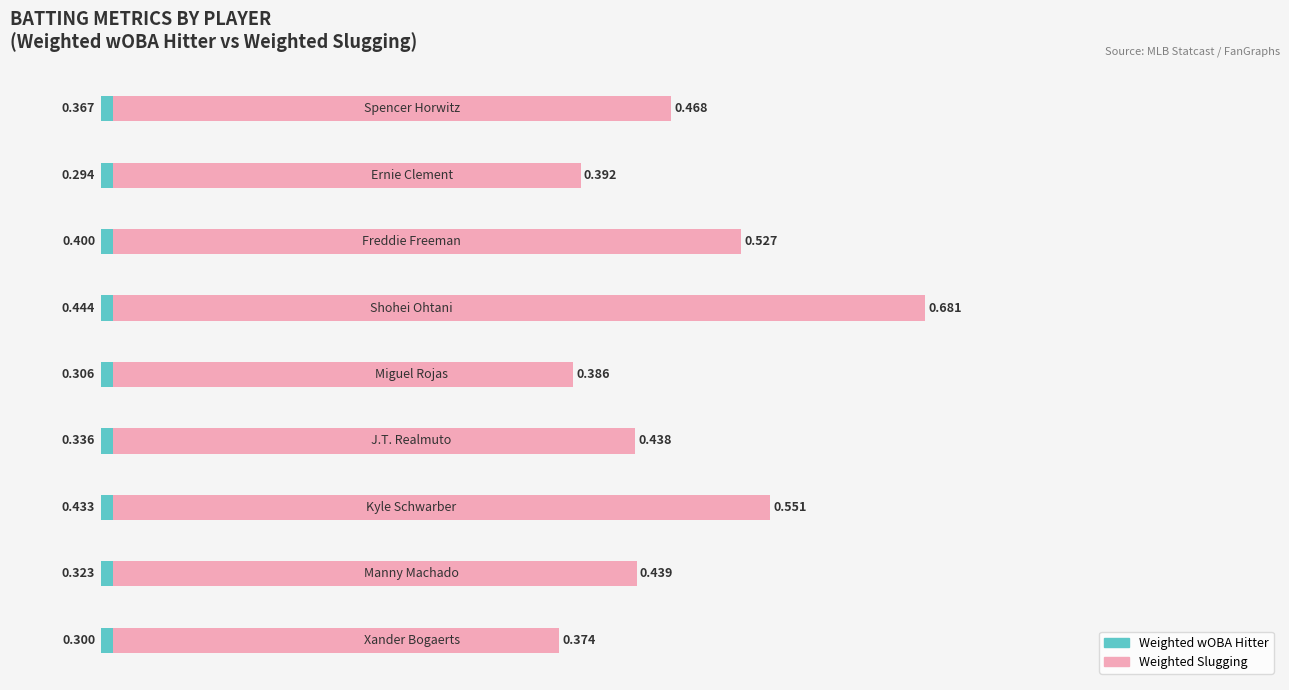

Reading left to right, what are all the values shown in this chart?

Weighted wOBA Hitter: 0=0.3	1=0.3	2=0.4	3=0.3	4=0.3	5=0.4	6=0.4	7=0.3	8=0.4
Weighted Slugging: 0=0.4	1=0.4	2=0.6	3=0.4	4=0.4	5=0.7	6=0.5	7=0.4	8=0.5